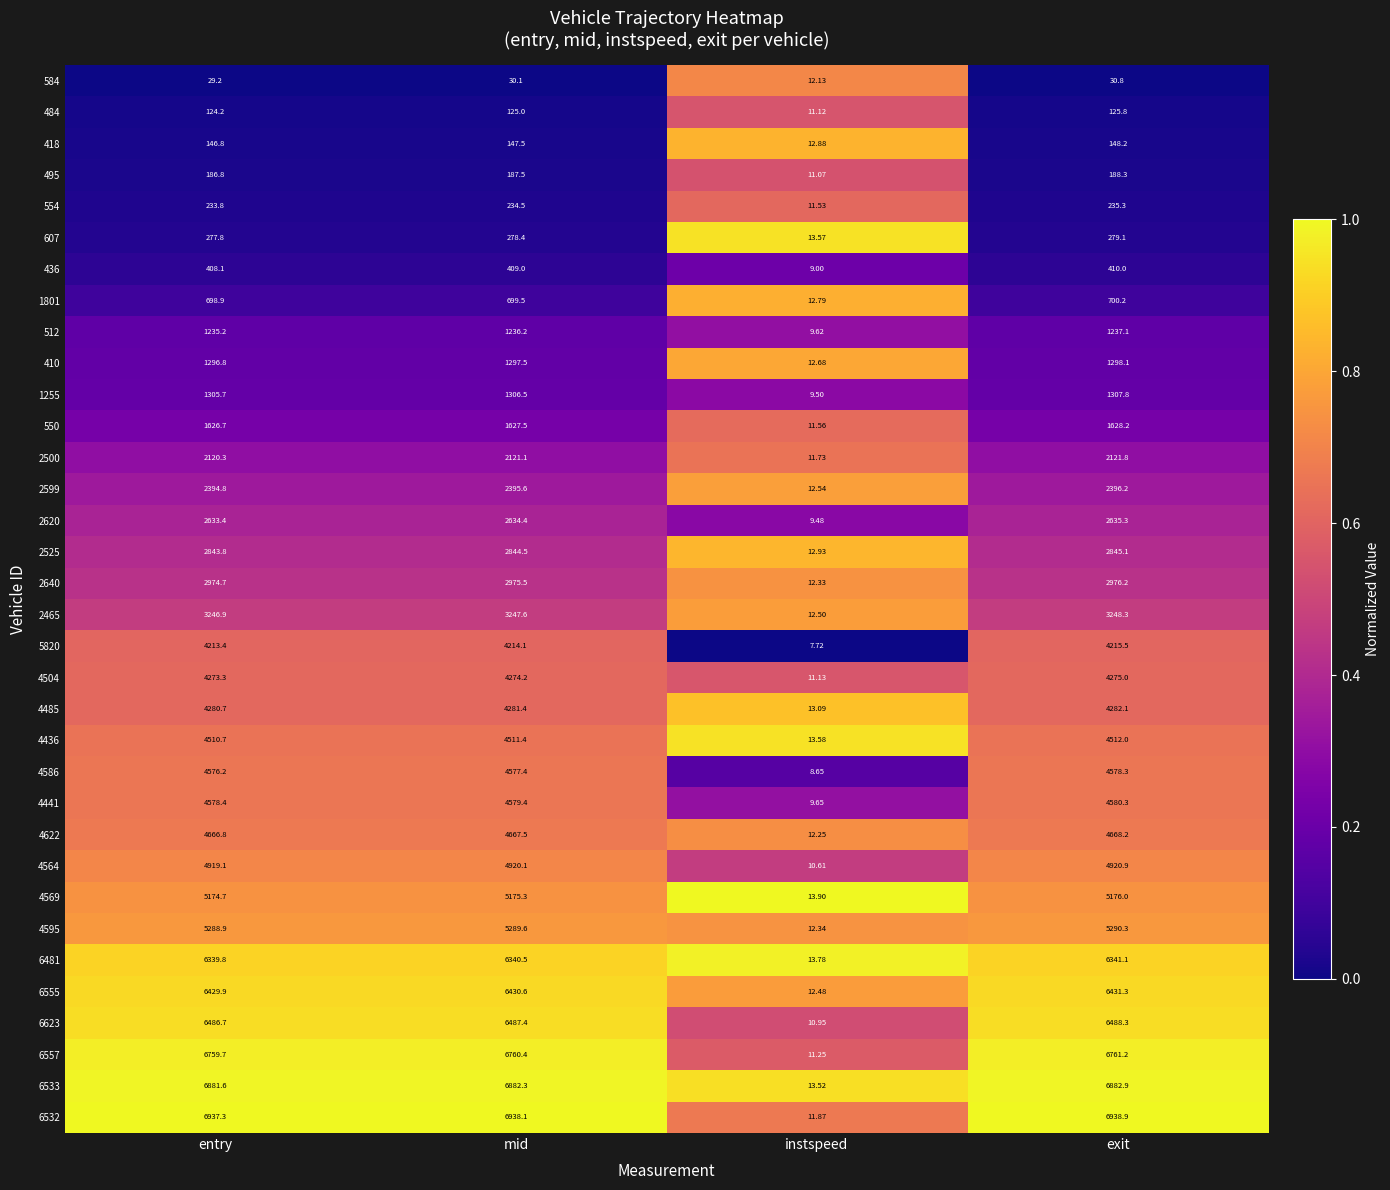

Which category has the lowest value across all series?

instspeed